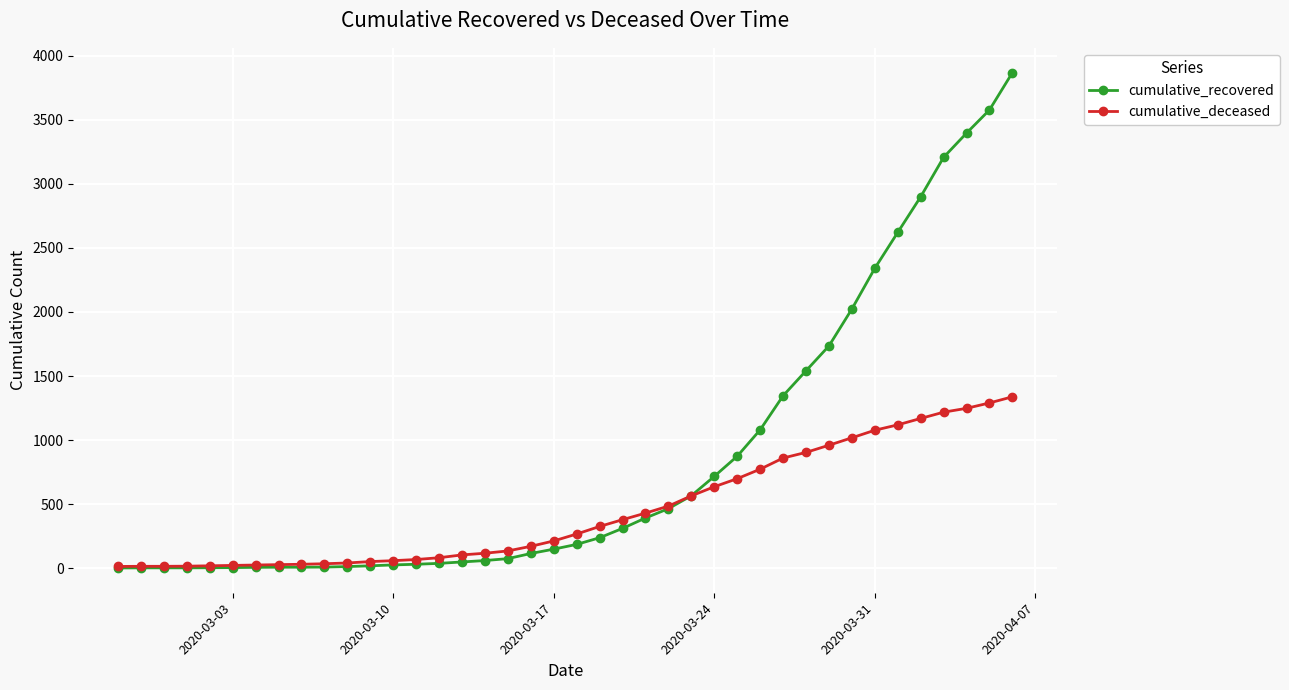

What is the highest value of the cumulative_deceased series?

1338